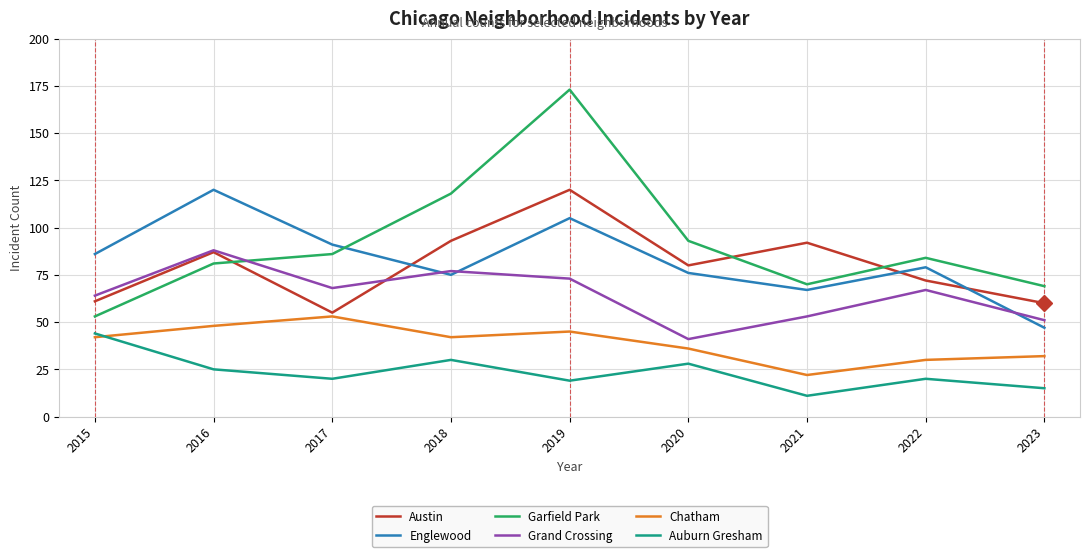

At which label is Garfield Park closest to 113?

2018